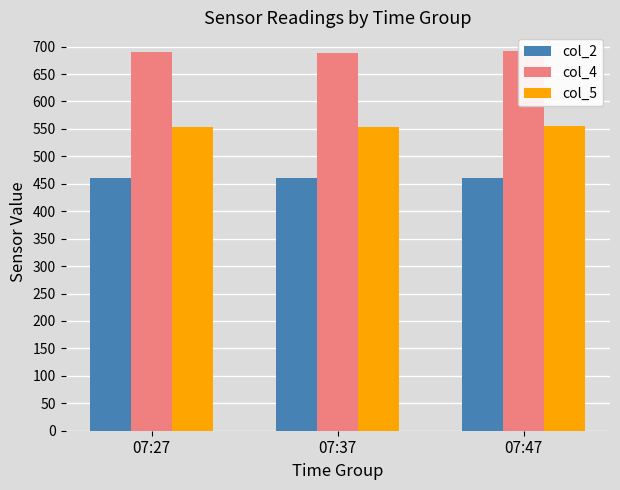

Reading left to right, transcribe all the data shown in this chart.

col_2: 07:27=460.0	07:37=460.0	07:47=460.0
col_4: 07:27=690.8	07:37=688.8	07:47=691.5
col_5: 07:27=554.0	07:37=554.3	07:47=554.5